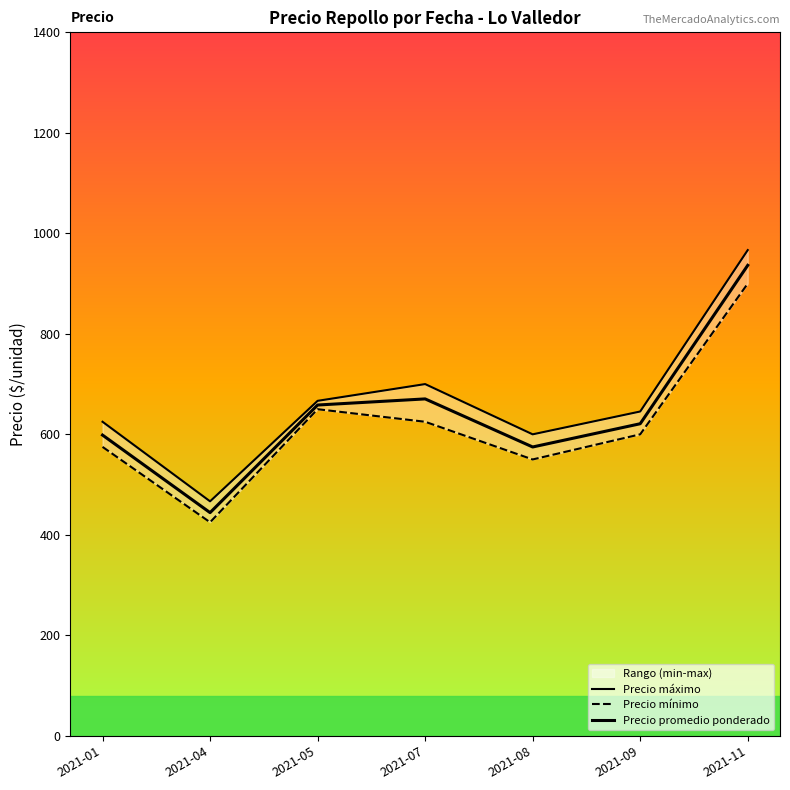

At which label does Precio máximo first exceed 645?

2021-05